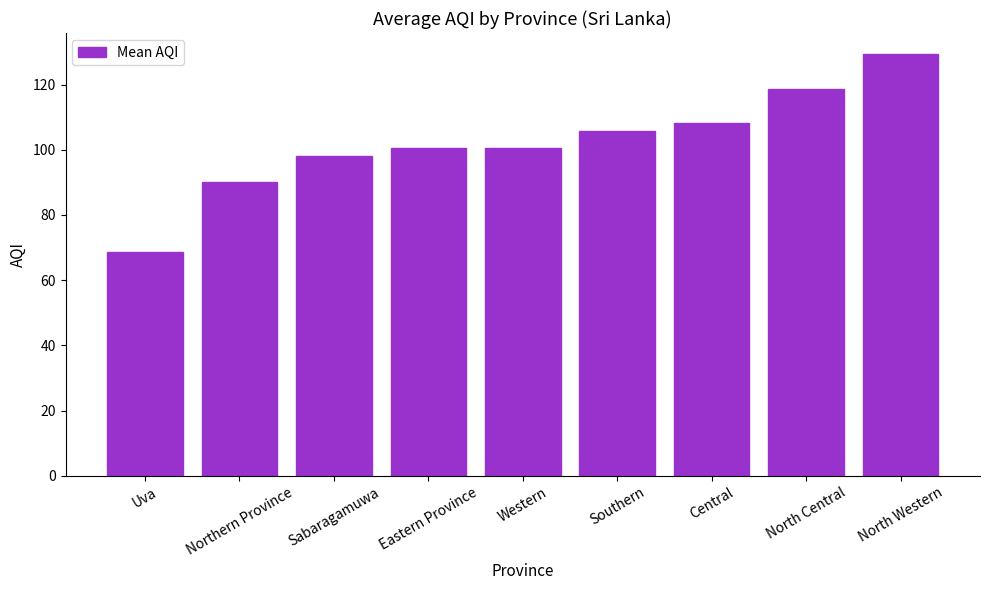

The value at Southern is 105.8. True or false?

True